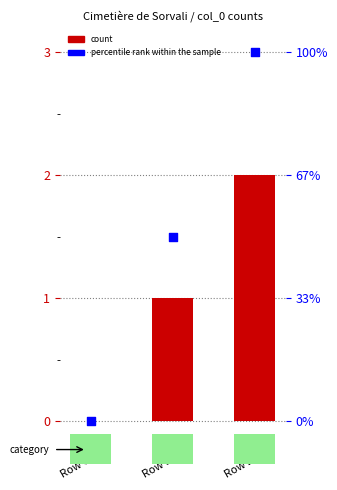

Which series has the largest total across all categories?

percentile rank within the sample